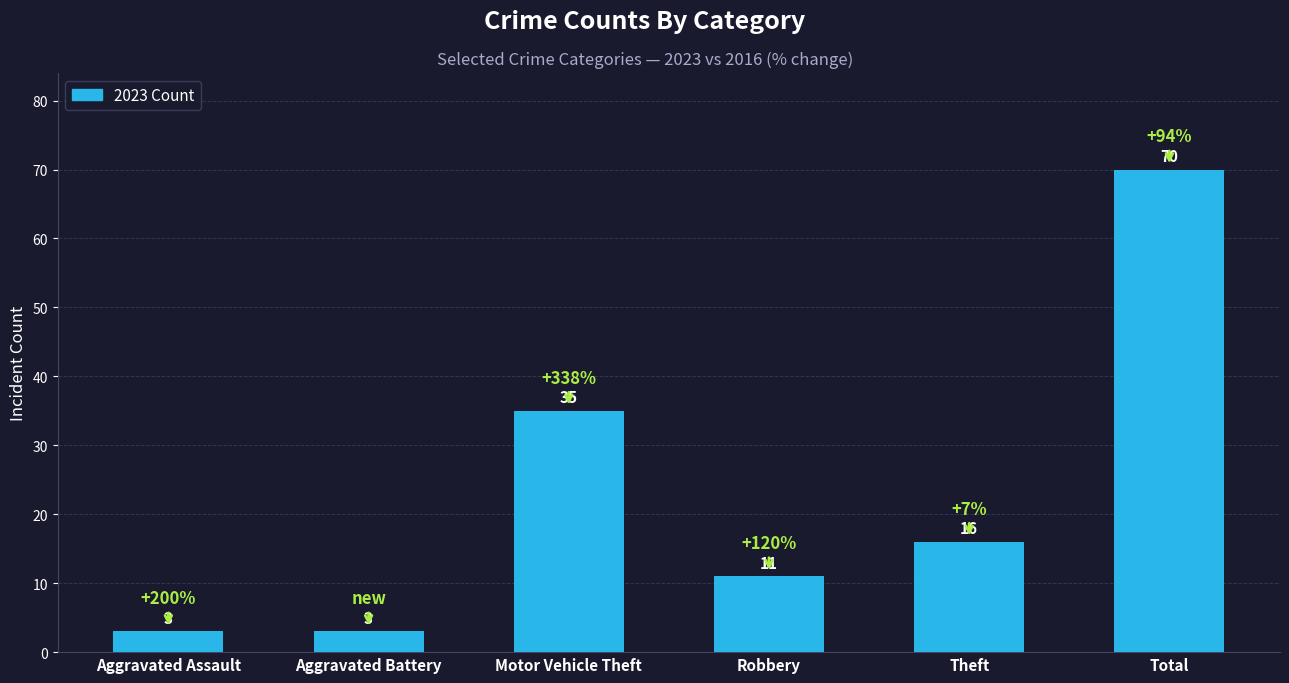

The value at Aggravated Battery is 3. True or false?

True